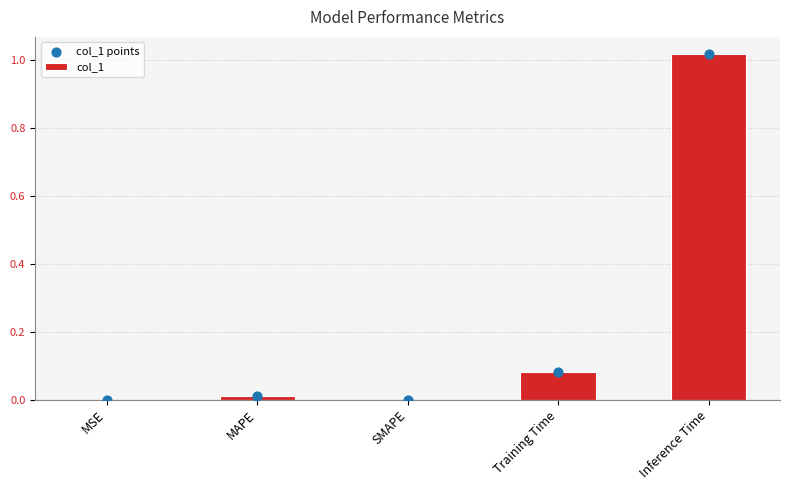

Is the value of col_1 points at MSE greater than the value of col_1 at MSE?

No